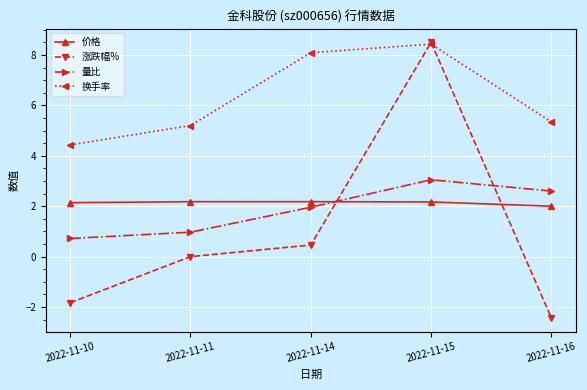

What are all the series names shown in the legend?

价格, 涨跌幅%, 量比, 换手率